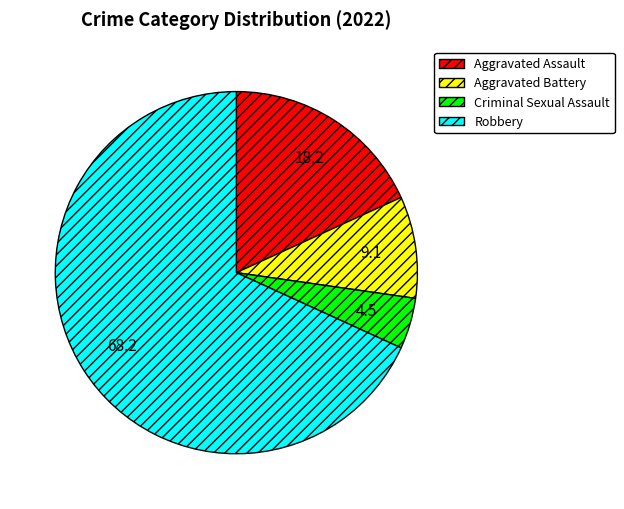

Approximately how many times larger is the value at Criminal Sexual Assault compared to Aggravated Battery?

0.5